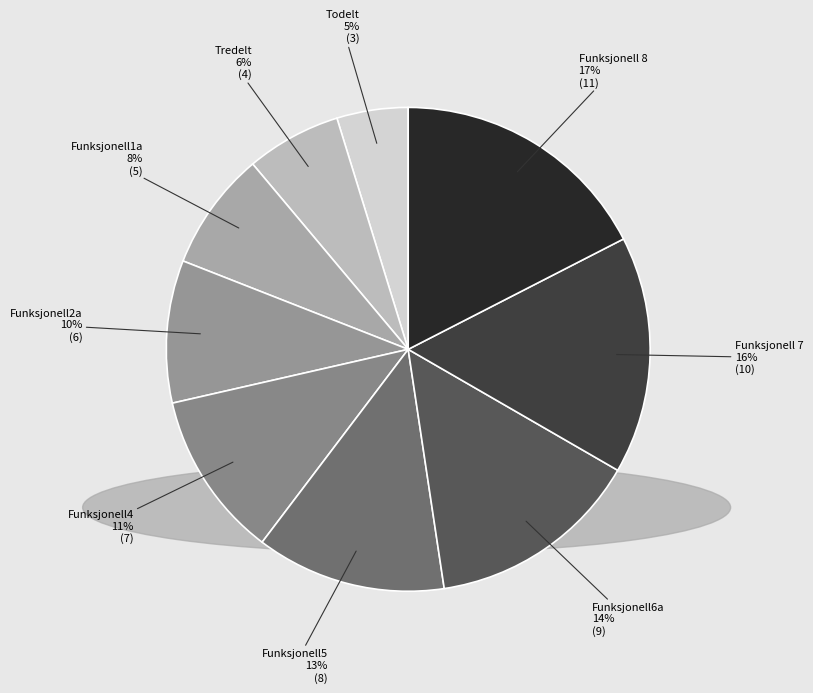

Does Funksjonell2a represent more than half of the total?

No